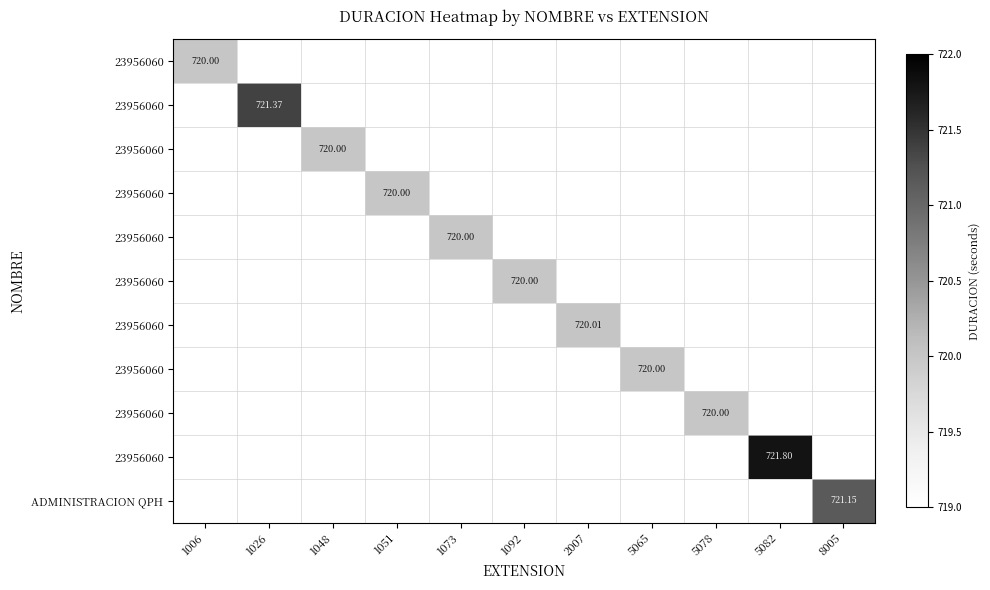

At how many categories does at least one series exceed 102?

11